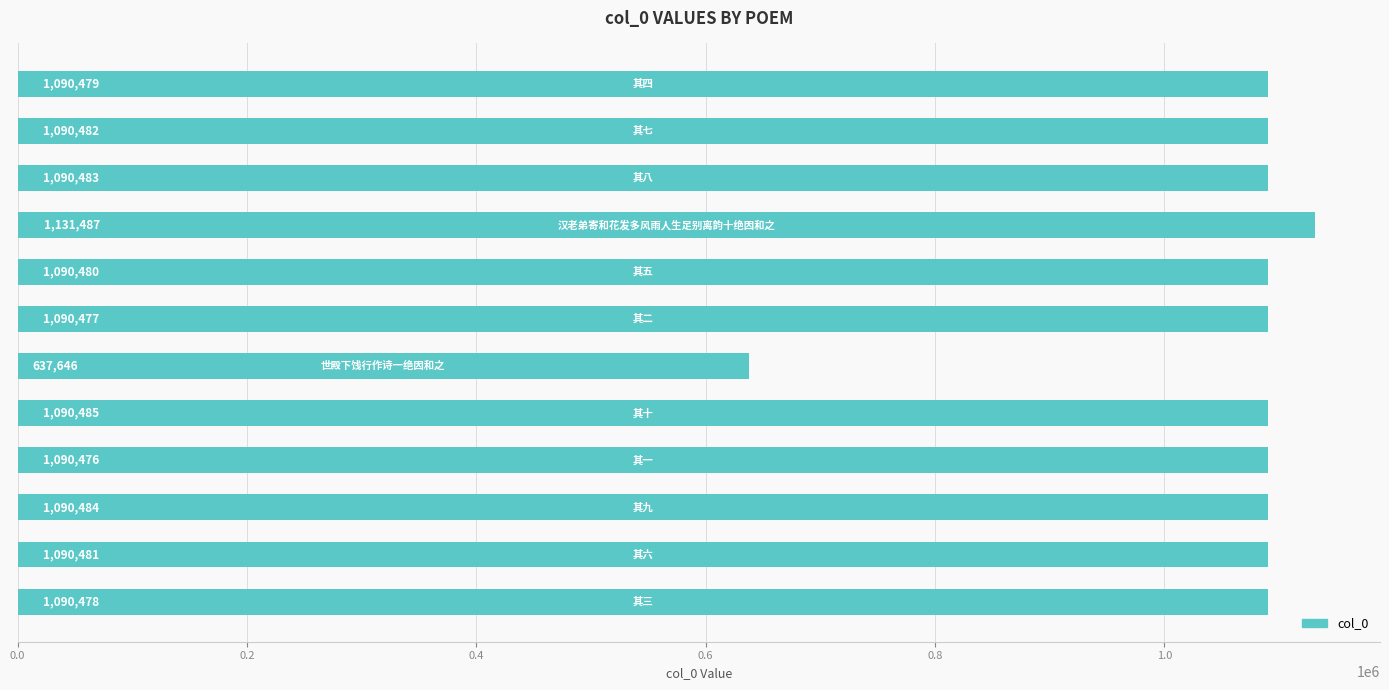

Reading bottom to top, extract all data points from this chart.

1090478	1090481	1090484	1090476	1090485	637646	1090477	1090480	1131487	1090483	1090482	1090479